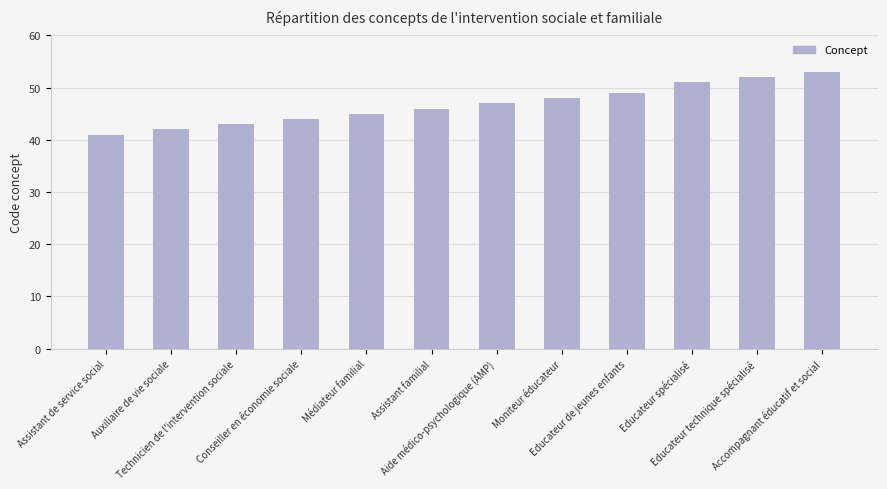

Reading left to right, transcribe all the data shown in this chart.

41	42	43	44	45	46	47	48	49	51	52	53